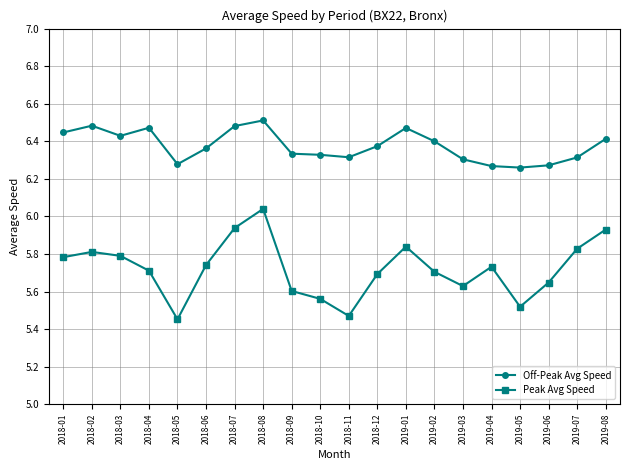

Is it true that Off-Peak Avg Speed equals 6.3 at 2018-09?

True